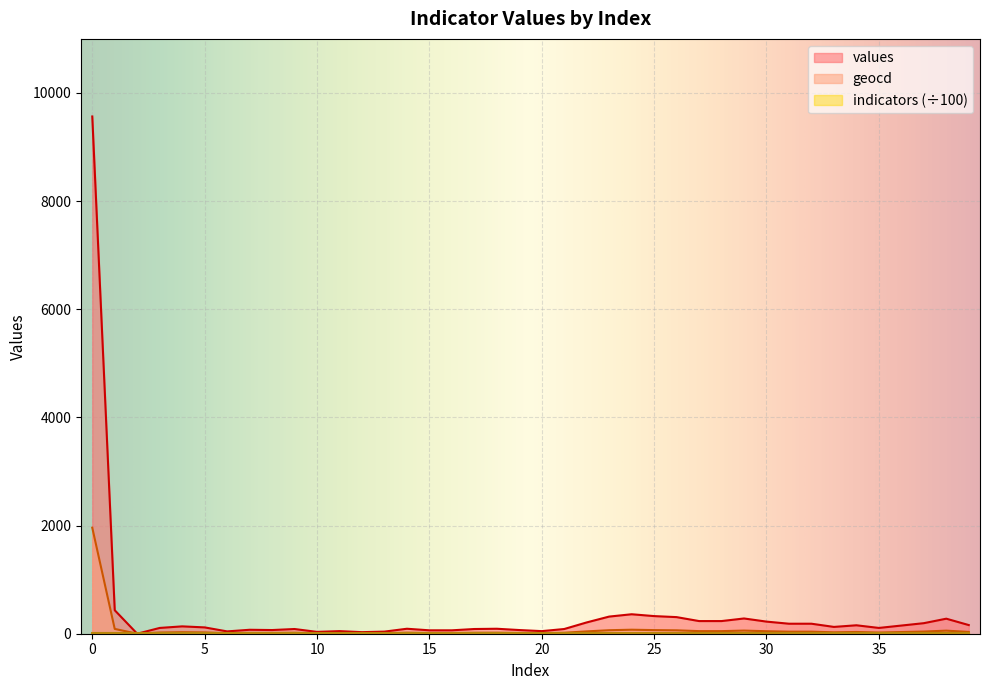

Which series has the widest spread of values?

values